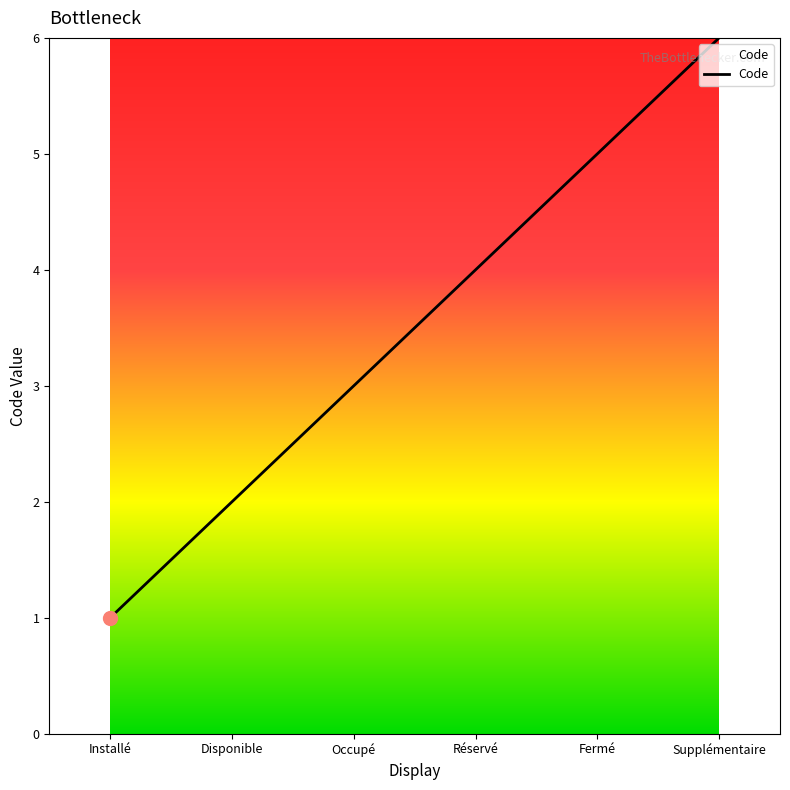

Approximately how many times larger is the value at Supplémentaire compared to Occupé?

2.0